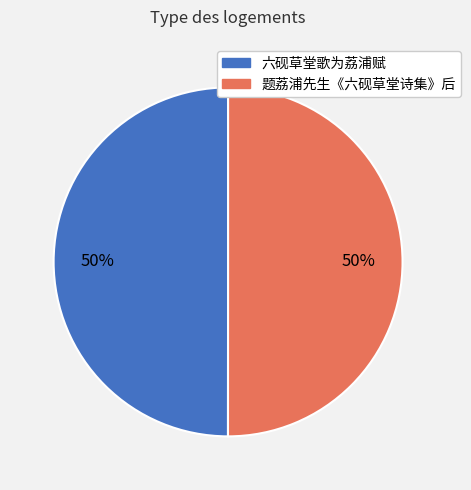

What is the ratio of the value at 题荔浦先生《六砚草堂诗集》后 to the value at 六砚草堂歌为荔浦赋?

1.0